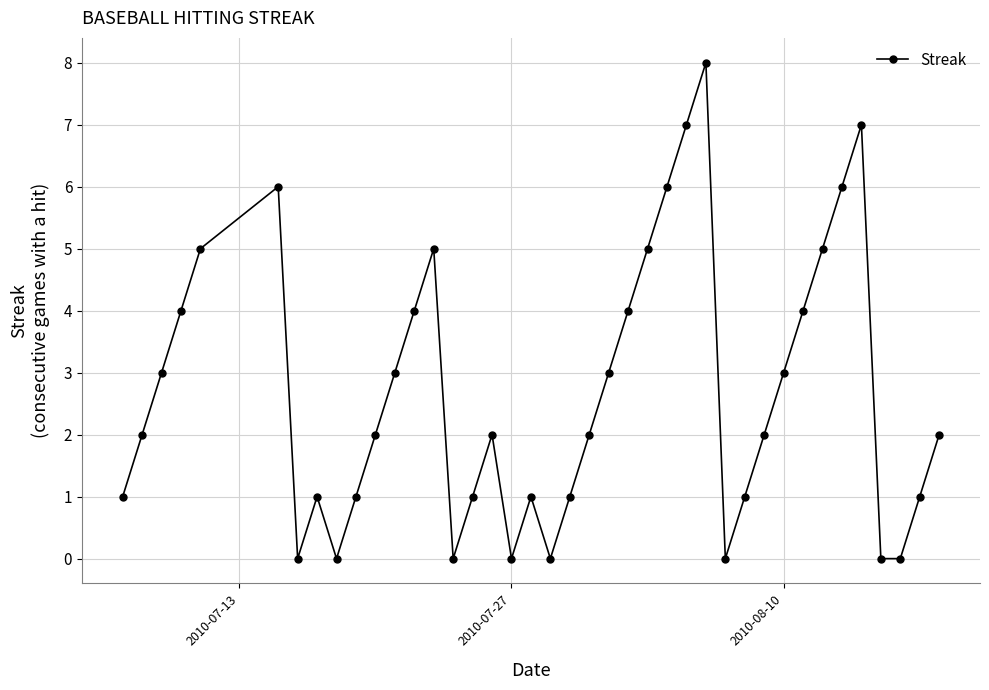

How many data points does each series have?

40